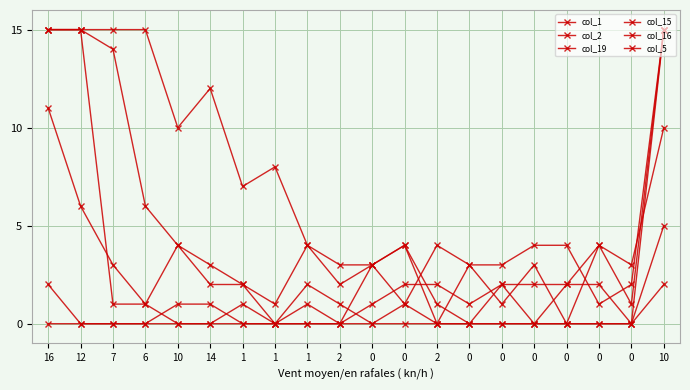

Which series changed the most between 1 and 0?

col_1